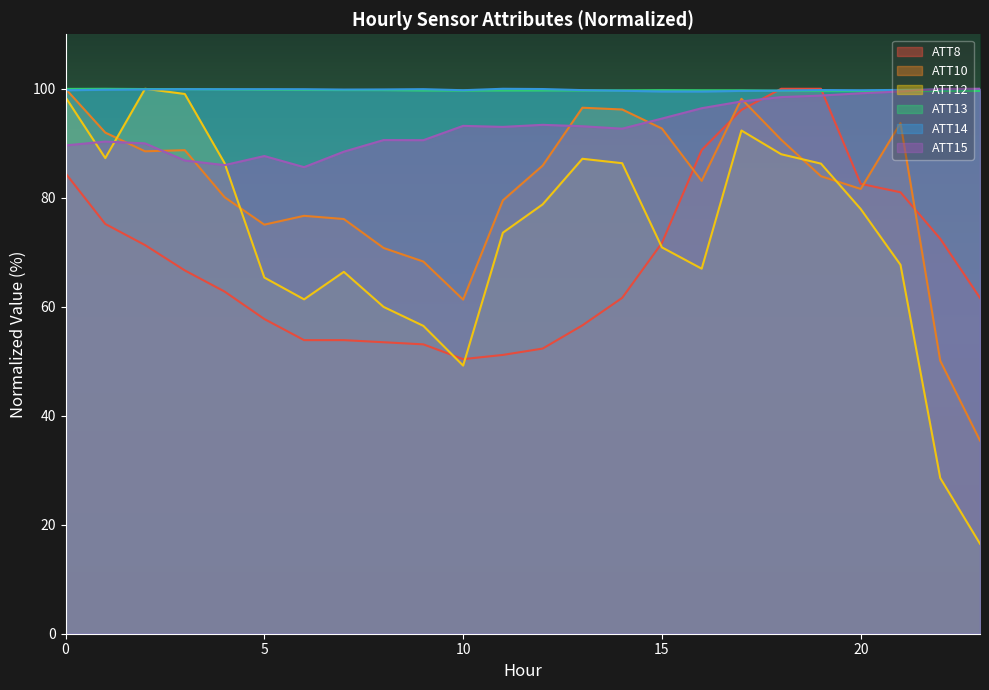

What are all the series names shown in the legend?

ATT8, ATT10, ATT12, ATT13, ATT14, ATT15